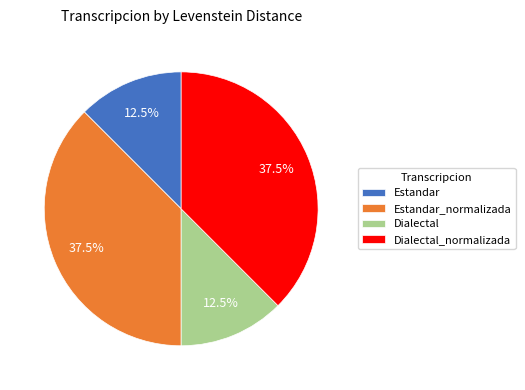

Which has a higher value, Estandar or Dialectal_normalizada?

Dialectal_normalizada